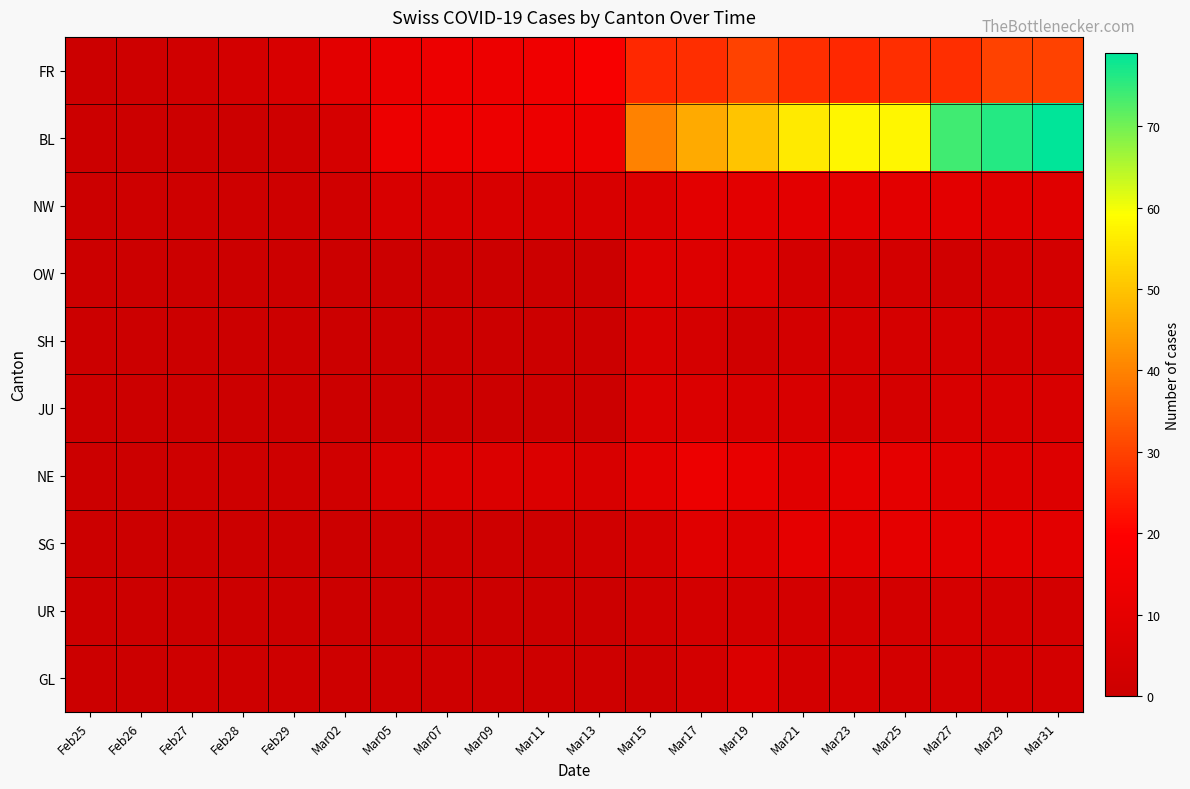

Reading right to left, extract all data points from this chart.

FR: Mar31=30	Mar29=30	Mar27=27	Mar25=27	Mar23=26	Mar21=27	Mar19=30	Mar17=27	Mar15=26	Mar13=17	Mar11=14	Mar09=13	Mar07=13	Mar05=12	Mar02=9	Feb29=5	Feb28=3	Feb27=2	Feb26=1	Feb25=0
BL: Mar31=79	Mar29=76	Mar27=74	Mar25=58	Mar23=58	Mar21=56	Mar19=50	Mar17=46	Mar15=40	Mar13=13	Mar11=13	Mar09=13	Mar07=13	Mar05=13	Mar02=4	Feb29=1	Feb28=0	Feb27=0	Feb26=0	Feb25=0
NW: Mar31=8	Mar29=8	Mar27=9	Mar25=9	Mar23=9	Mar21=9	Mar19=9	Mar17=9	Mar15=6	Mar13=5	Mar11=5	Mar09=5	Mar07=5	Mar05=5	Mar02=2	Feb29=1	Feb28=1	Feb27=1	Feb26=1	Feb25=0
OW: Mar31=3	Mar29=3	Mar27=2	Mar25=3	Mar23=3	Mar21=3	Mar19=7	Mar17=7	Mar15=7	Mar13=0	Mar11=0	Mar09=0	Mar07=0	Mar05=0	Mar02=0	Feb29=0	Feb28=0	Feb27=0	Feb26=0	Feb25=0
SH: Mar31=3	Mar29=3	Mar27=4	Mar25=4	Mar23=4	Mar21=3	Mar19=2	Mar17=4	Mar15=5	Mar13=0	Mar11=0	Mar09=0	Mar07=0	Mar05=0	Mar02=0	Feb29=0	Feb28=0	Feb27=0	Feb26=0	Feb25=0
JU: Mar31=5	Mar29=5	Mar27=5	Mar25=4	Mar23=4	Mar21=5	Mar19=5	Mar17=6	Mar15=6	Mar13=0	Mar11=0	Mar09=0	Mar07=0	Mar05=0	Mar02=0	Feb29=0	Feb28=0	Feb27=0	Feb26=0	Feb25=0
NE: Mar31=7	Mar29=7	Mar27=8	Mar25=10	Mar23=10	Mar21=8	Mar19=11	Mar17=13	Mar15=9	Mar13=5	Mar11=6	Mar09=6	Mar07=6	Mar05=5	Mar02=2	Feb29=1	Feb28=1	Feb27=1	Feb26=0	Feb25=0
SG: Mar31=9	Mar29=9	Mar27=9	Mar25=10	Mar23=9	Mar21=10	Mar19=7	Mar17=8	Mar15=4	Mar13=2	Mar11=1	Mar09=1	Mar07=1	Mar05=1	Mar02=0	Feb29=0	Feb28=0	Feb27=0	Feb26=0	Feb25=0
UR: Mar31=3	Mar29=3	Mar27=4	Mar25=3	Mar23=3	Mar21=3	Mar19=3	Mar17=3	Mar15=2	Mar13=0	Mar11=0	Mar09=0	Mar07=0	Mar05=0	Mar02=0	Feb29=0	Feb28=0	Feb27=0	Feb26=0	Feb25=0
GL: Mar31=3	Mar29=3	Mar27=3	Mar25=3	Mar23=4	Mar21=3	Mar19=6	Mar17=3	Mar15=1	Mar13=1	Mar11=1	Mar09=1	Mar07=1	Mar05=1	Mar02=1	Feb29=1	Feb28=1	Feb27=1	Feb26=0	Feb25=0